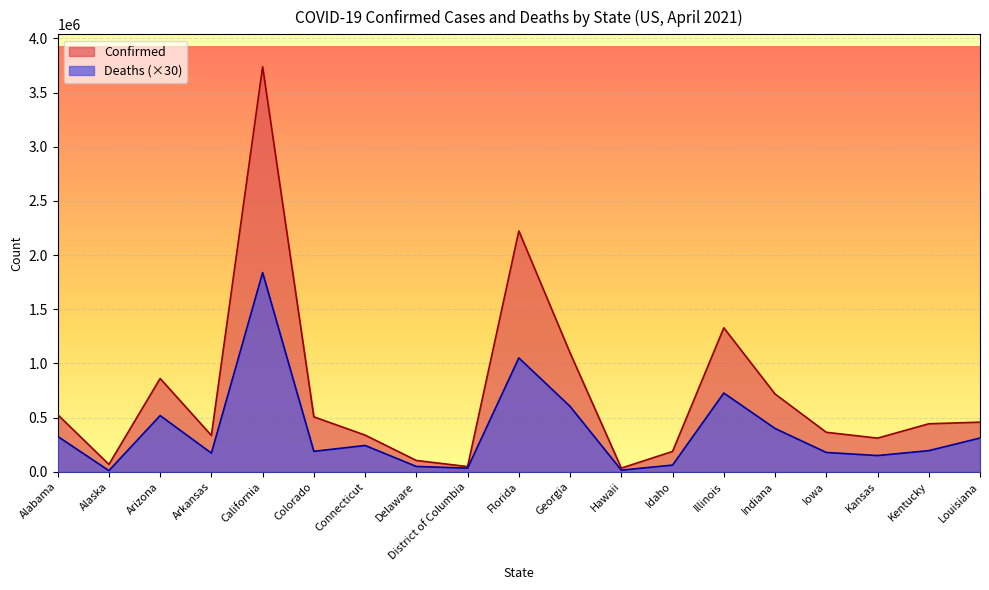

How many data points in Deaths are above 194550?

9